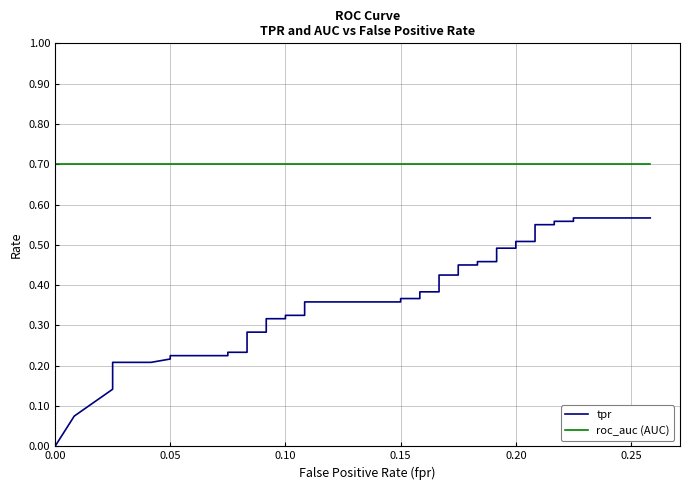

The value of tpr at 34 is 0.2. True or false?

False